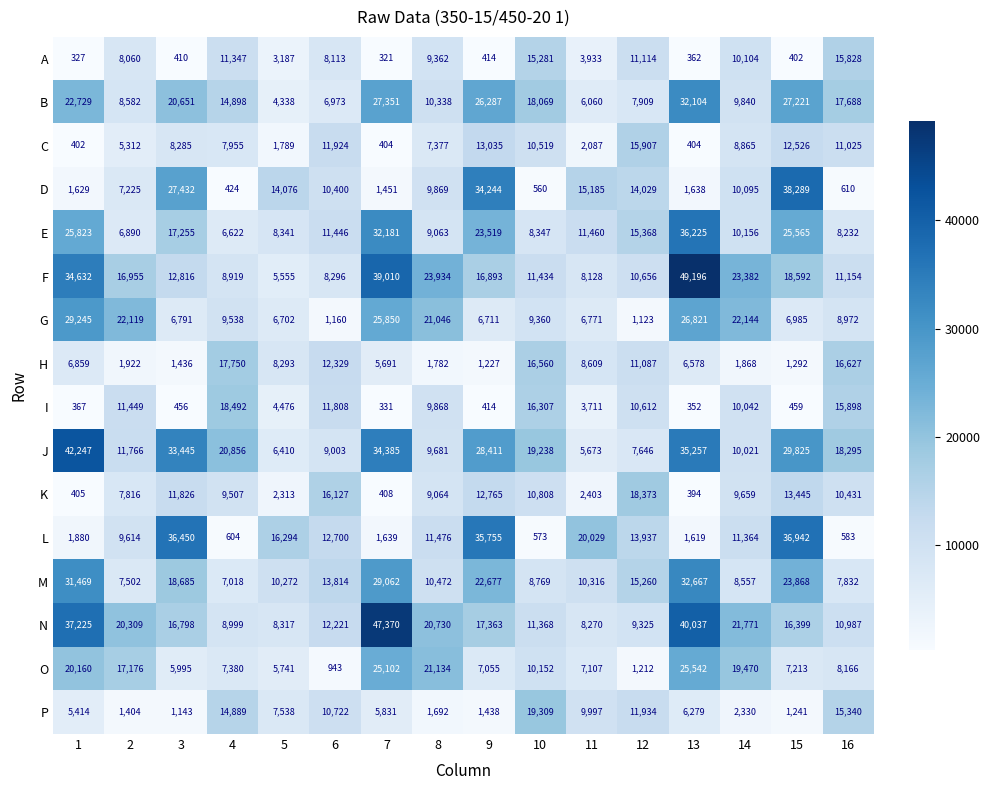

Which series changed the most between 4 and 16?

A